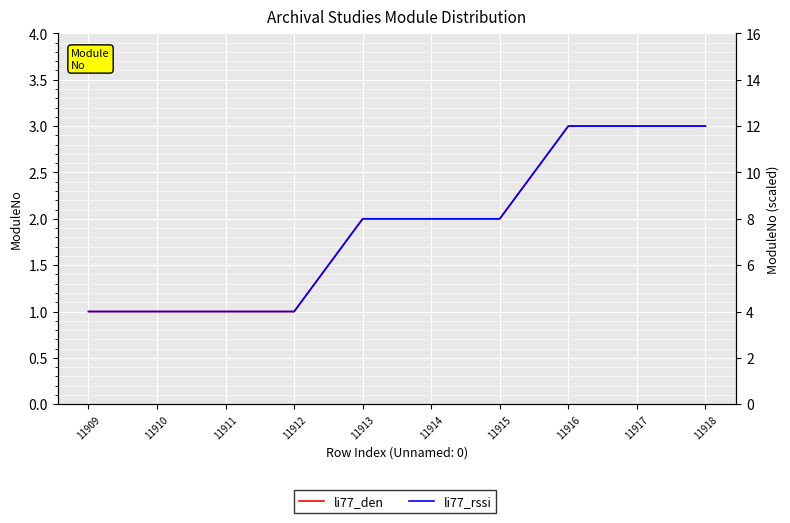

What is the value of the li77_rssi point at the 1st from the left?

4